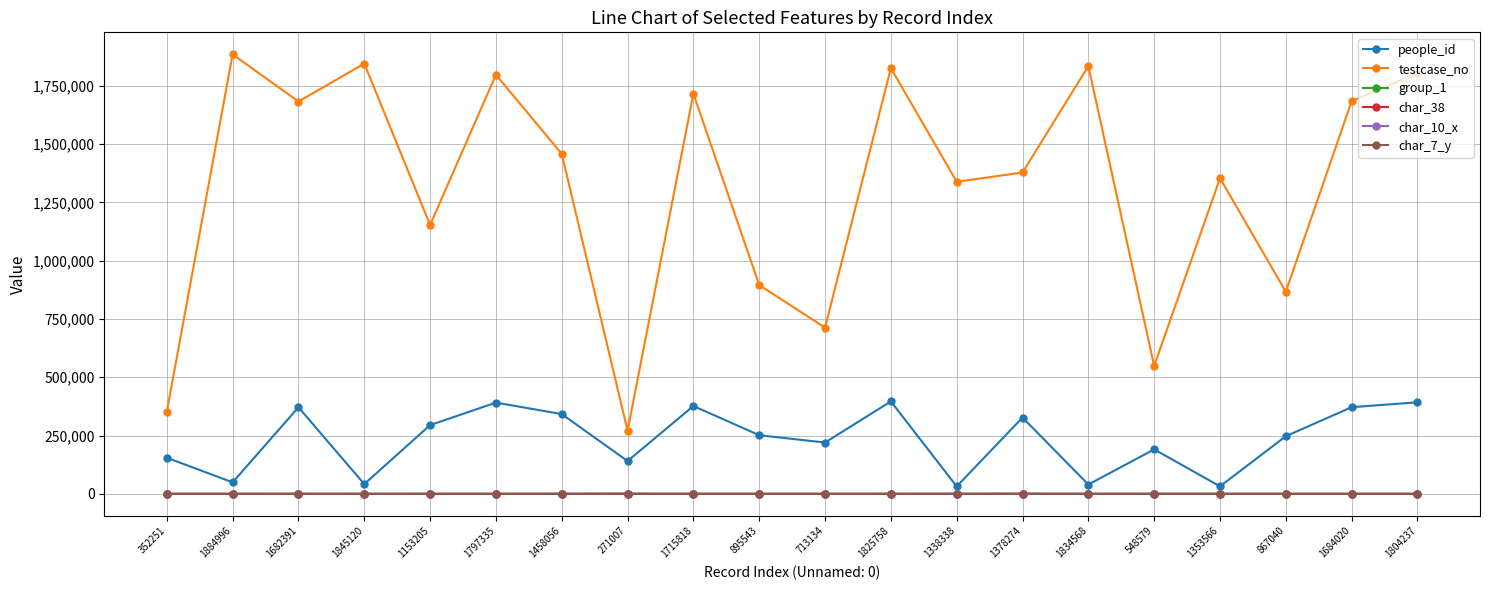

Which series has the widest spread of values?

testcase_no